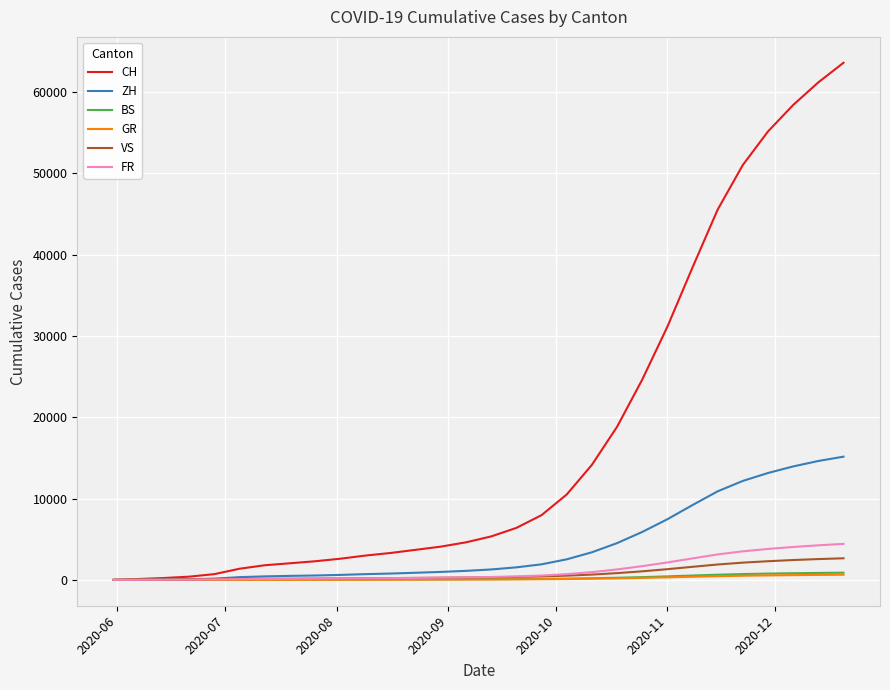

Which series has the largest total across all categories?

CH